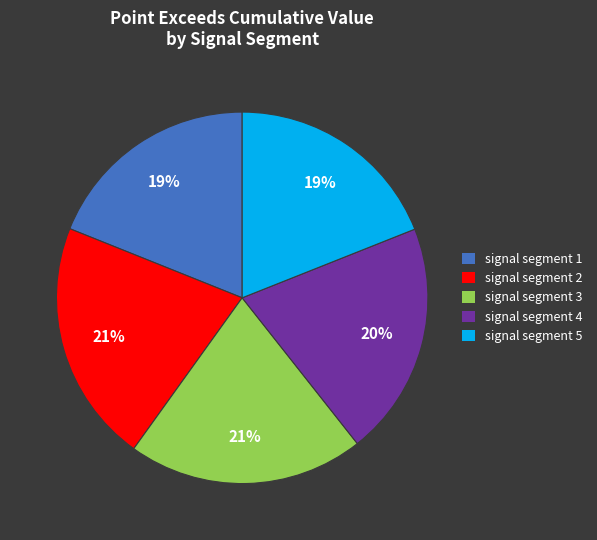

Does signal segment 4 account for over 50% of the chart?

No